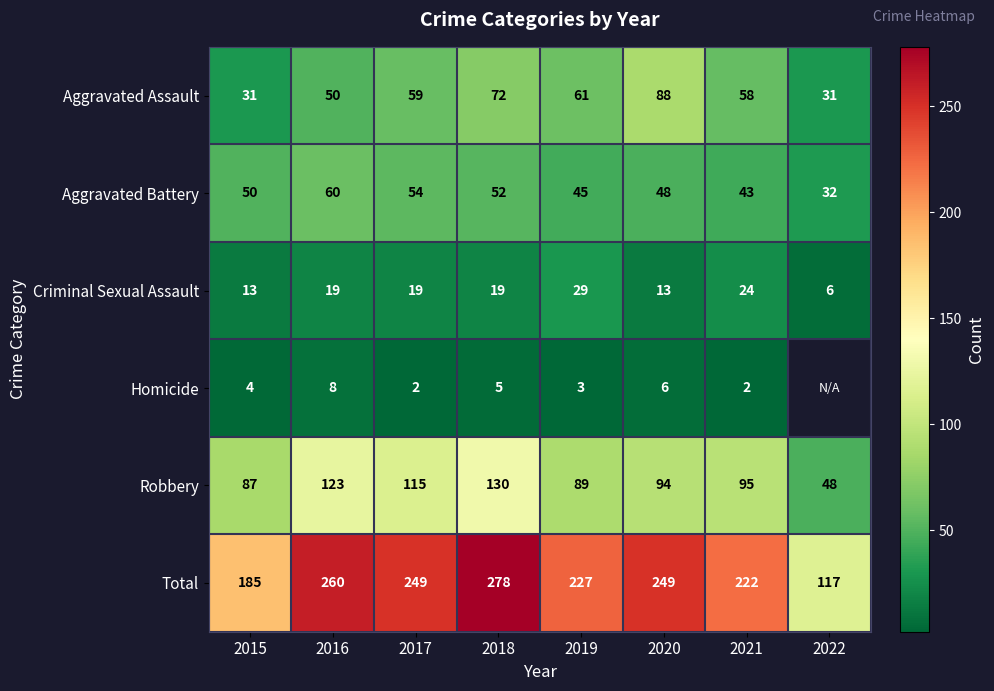

Count the number of data series in this chart.

6